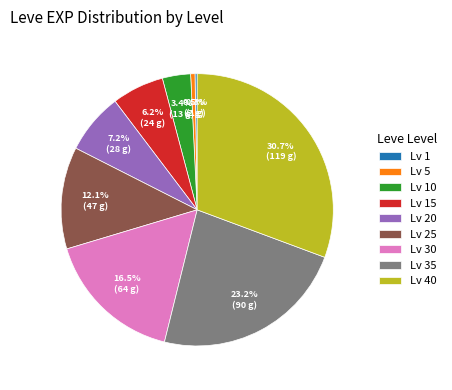

Between Lv 5 and Lv 35, which is larger?

Lv 35